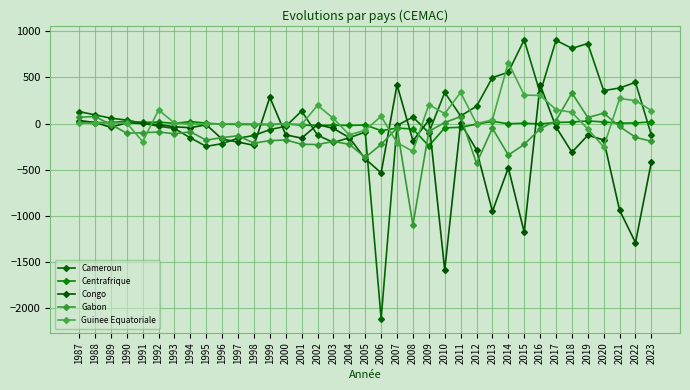

Rank the categories by Gabon value from lowest to highest.

2008, 2012, 2005, 2014, 2002, 2015, 2006, 2004, 2001, 1998, 2003, 2023, 1999, 1995, 2000, 1996, 2022, 1997, 1993, 1990, 1991, 1992, 1994, 2009, 2016, 2013, 2007, 2021, 1989, 2010, 2017, 2019, 1987, 2011, 1988, 2020, 2018